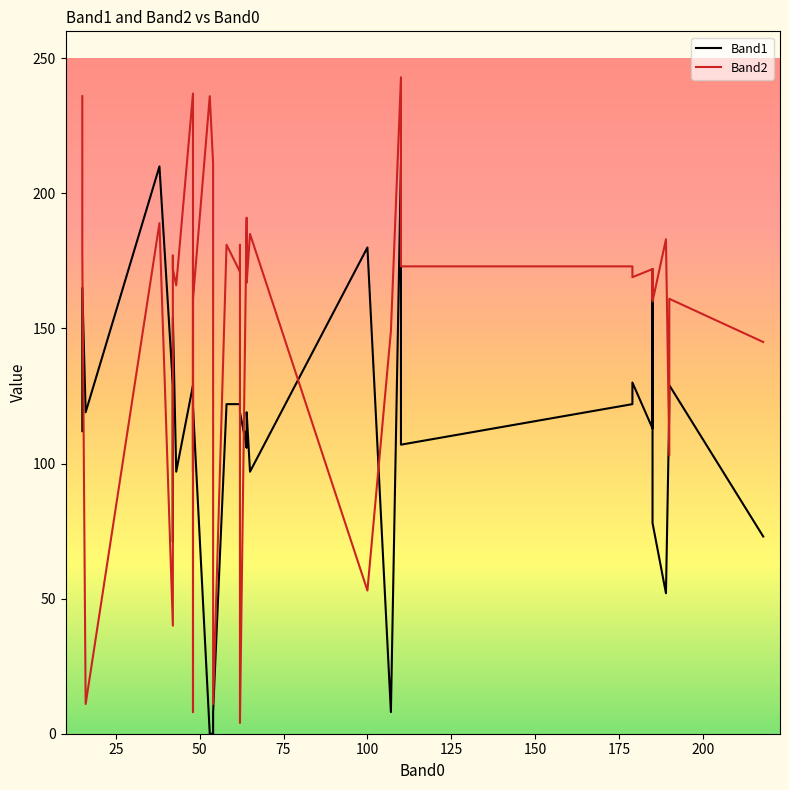

Which series has the largest total across all categories?

Band2